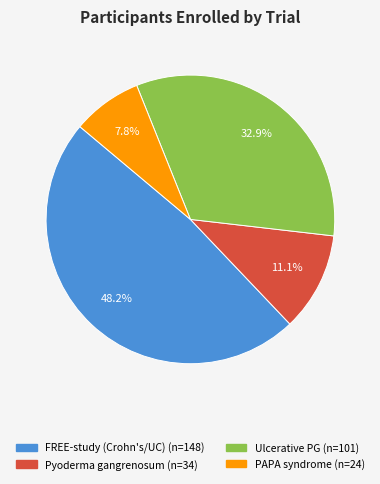

Is there a majority slice in this chart?

No